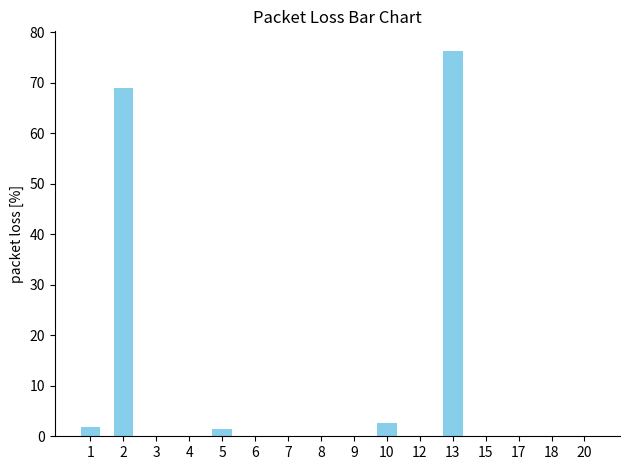

What is the sum of the values at 2 and 17?

69.0